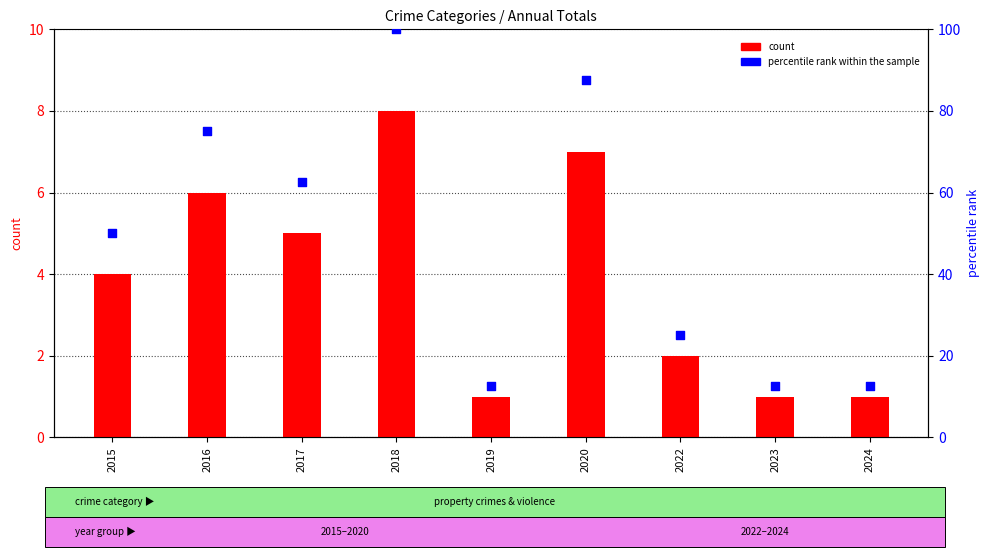

Which series contains the lowest Y value?

count